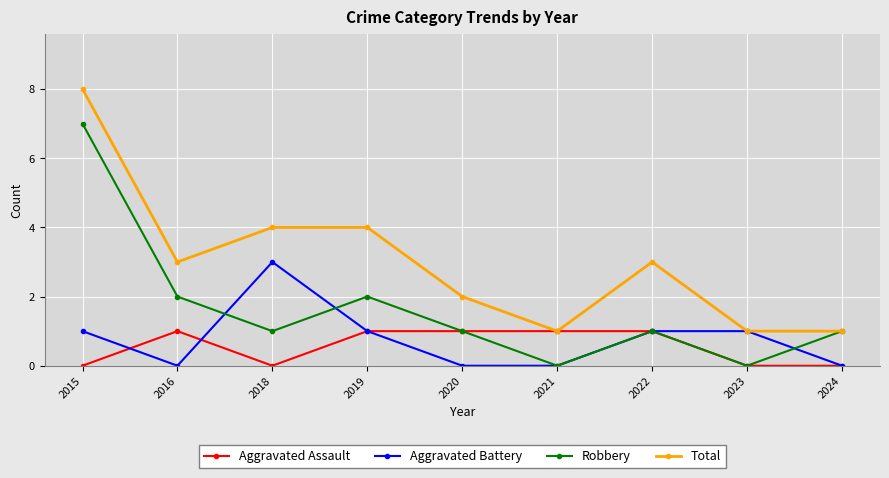

Reading left to right, list all the values displayed in this chart.

Aggravated Assault: 0	1	0	1	1	1	1	0	0
Aggravated Battery: 1	0	3	1	0	0	1	1	0
Robbery: 7	2	1	2	1	0	1	0	1
Total: 8	3	4	4	2	1	3	1	1